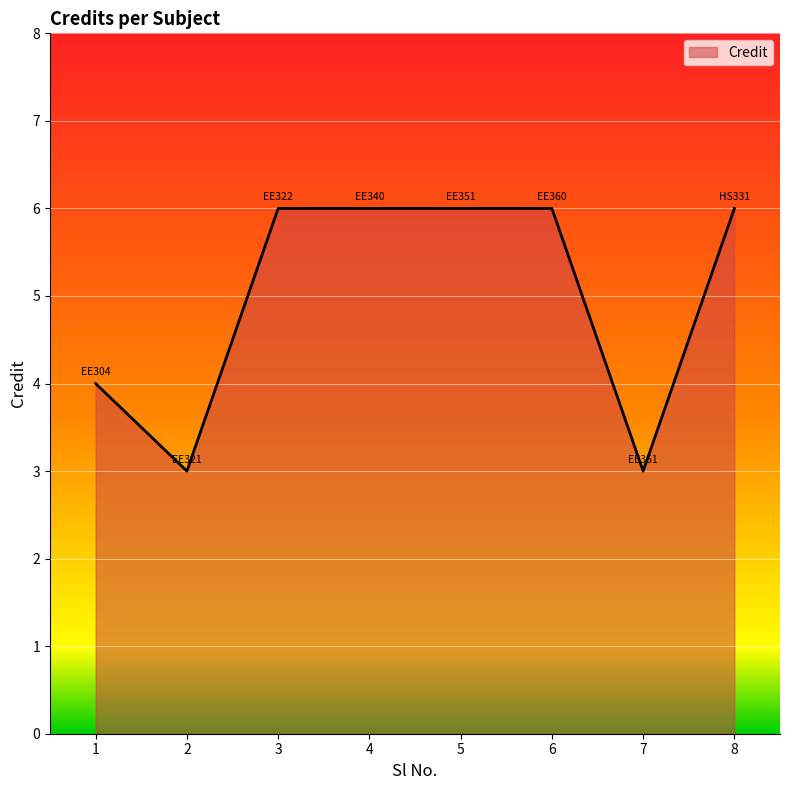

Which has a higher value, 8 or 1?

8